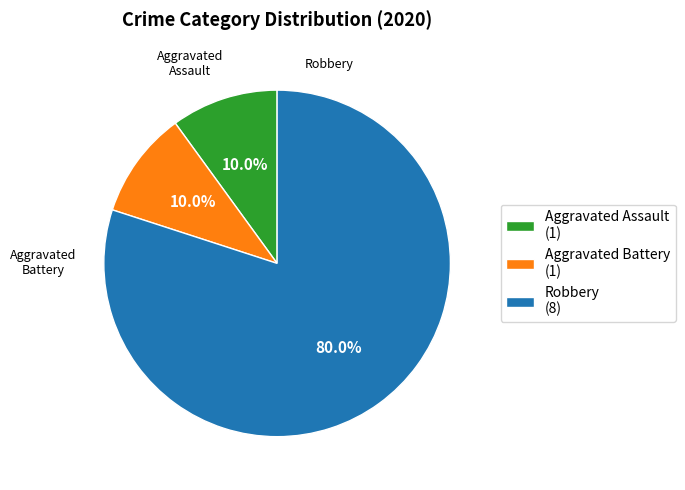

What is the smallest slice in the pie chart?

Aggravated Assault